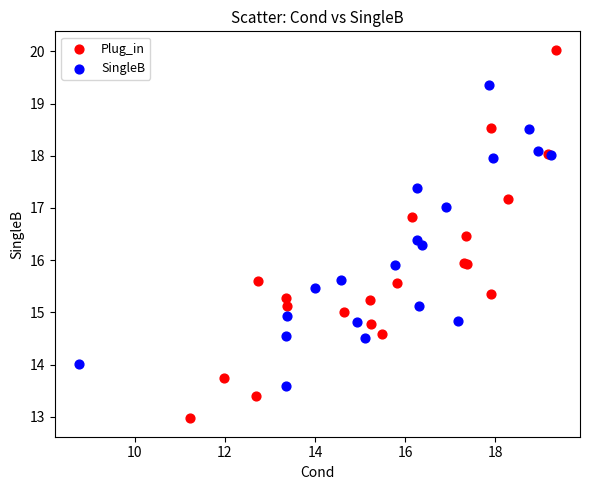

Which series contains the lowest Y value?

Plug_in